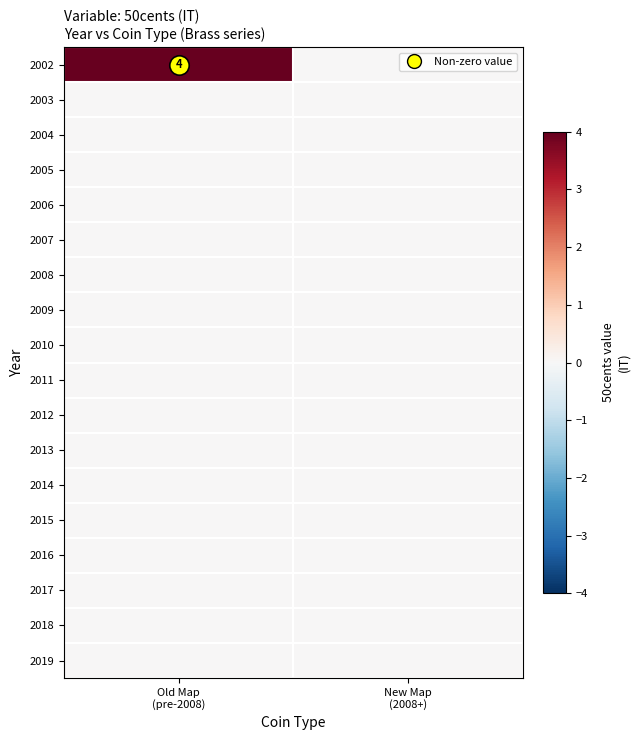

What is the sum of all 2002 values?

4